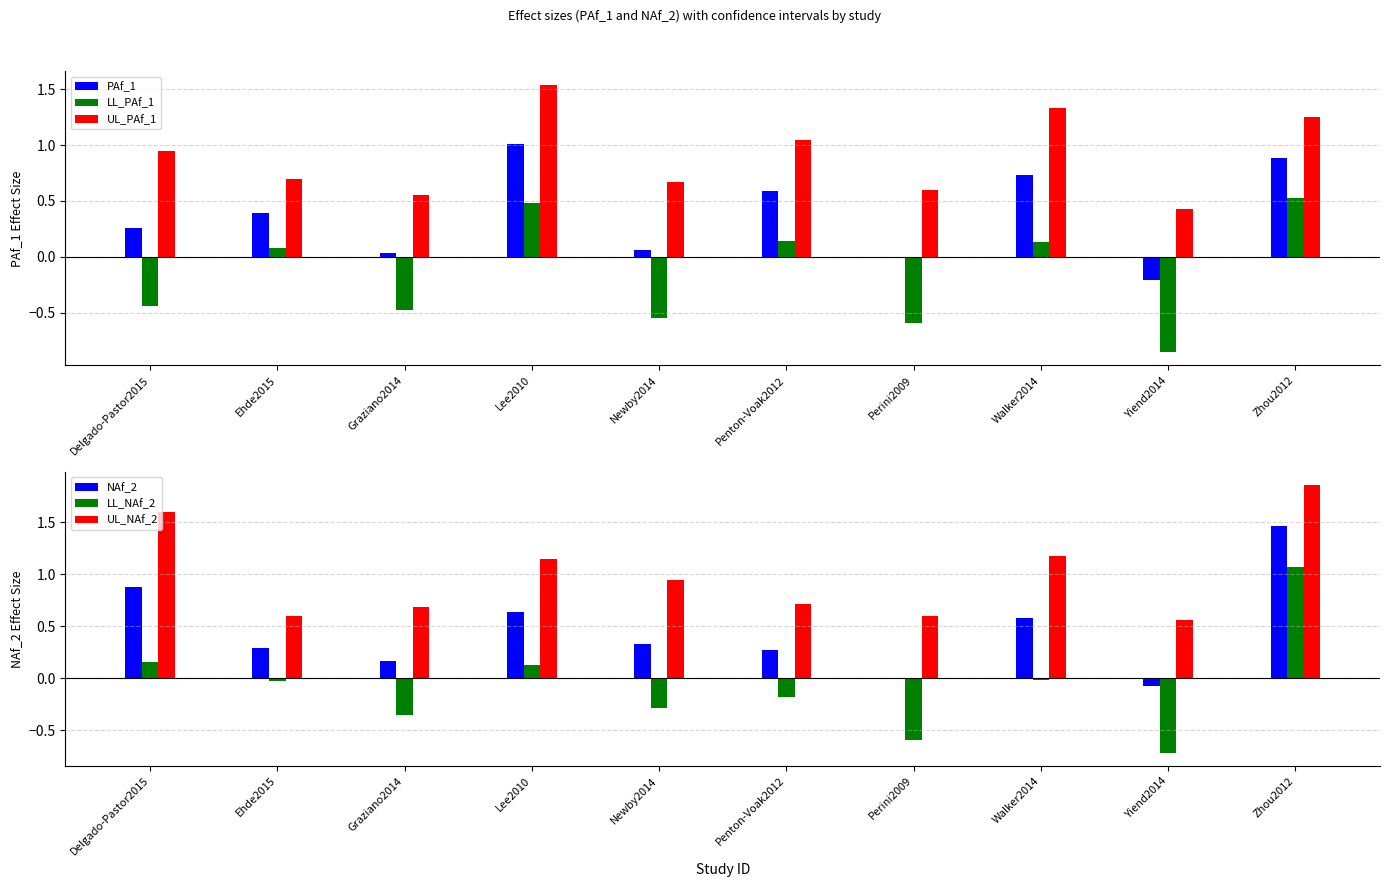

What is the difference between the maximum and second lowest values in the UL_NAf_2 series?

1.3